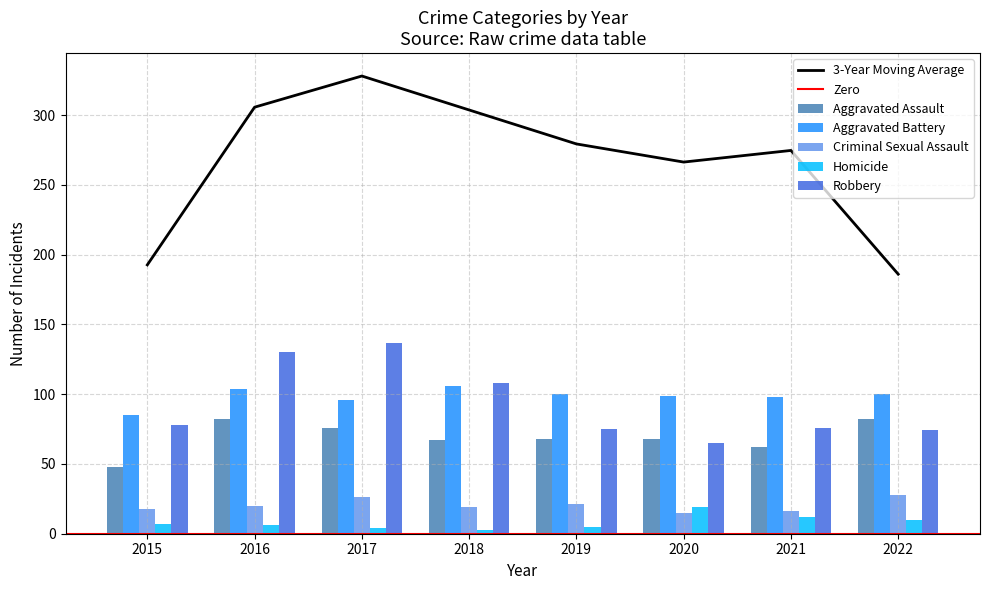

Count the number of categories in the chart.

8